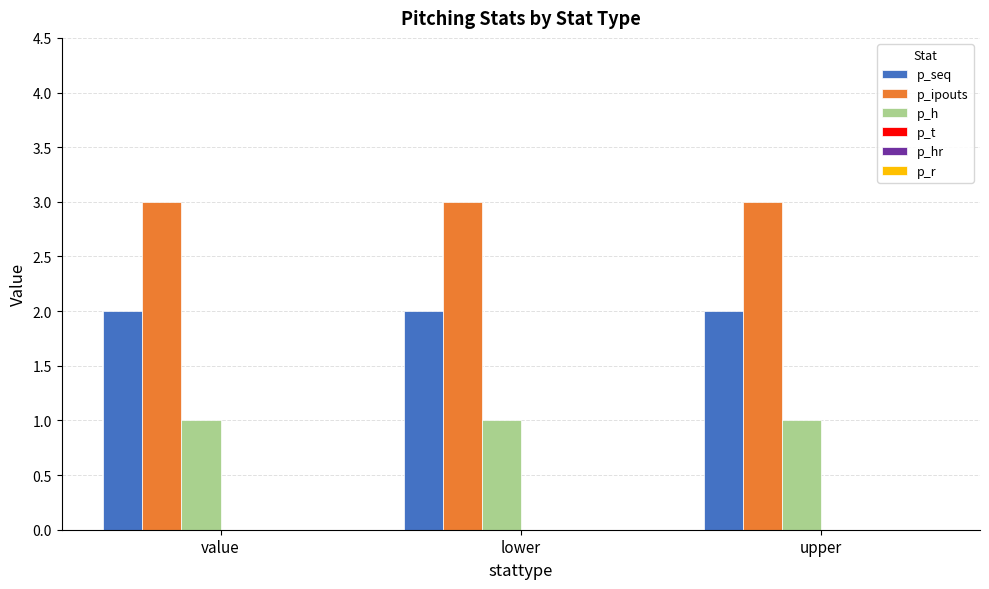

Which series has the largest total across all categories?

p_ipouts